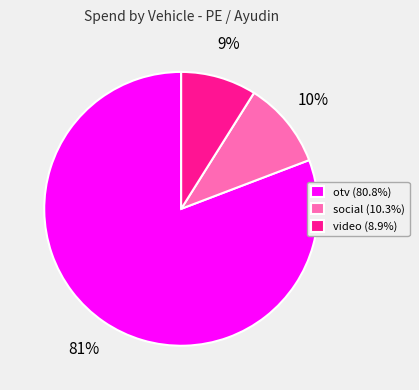

Which slice represents more than half of the pie?

otv